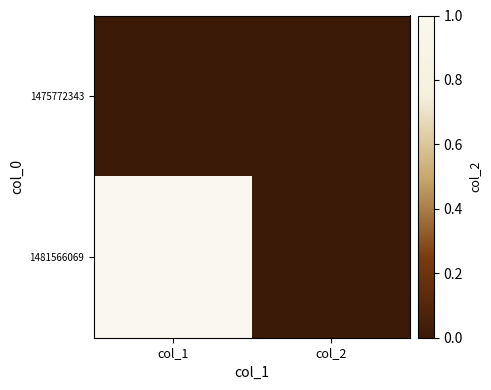

Reading right to left, list all the values displayed in this chart.

1475772343: col_2=0	col_1=0
1481566069: col_2=0	col_1=1